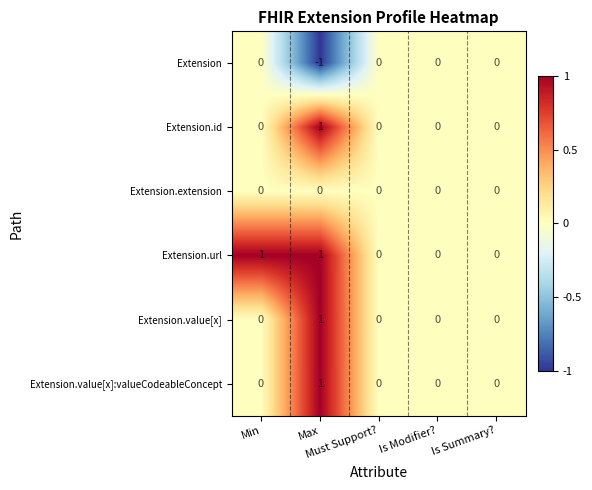

Count the Extension.url values in the range 0 to 1.

5